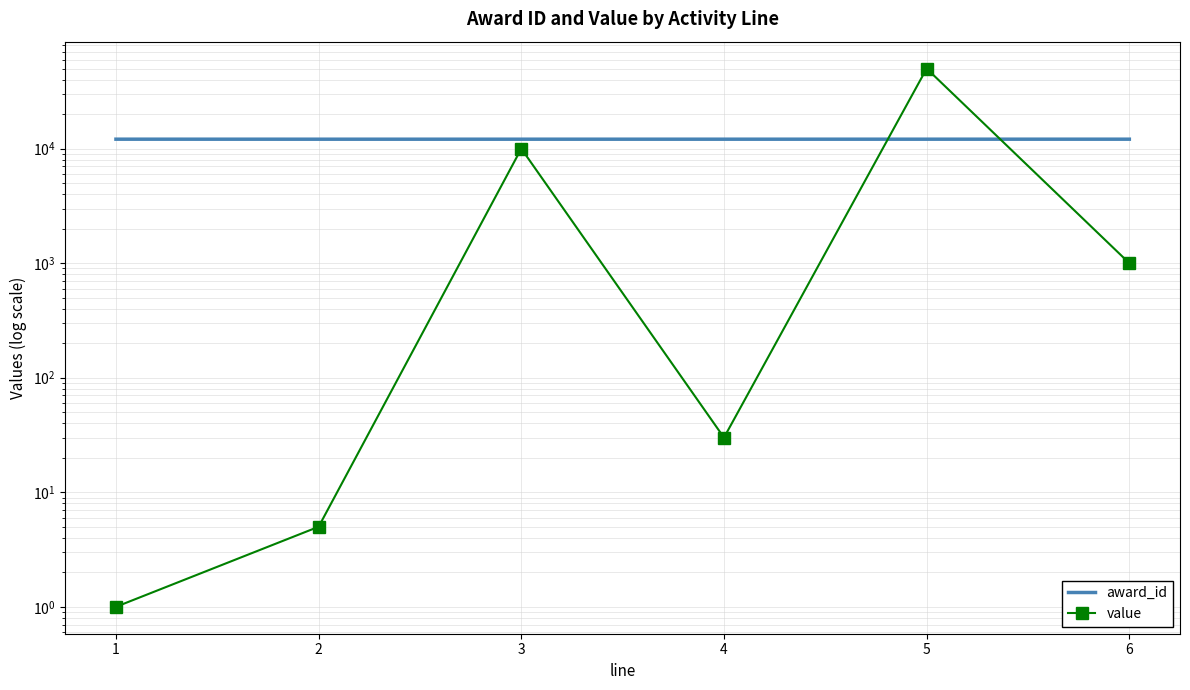

List the series in order of their peak value, lowest first.

award_id, value